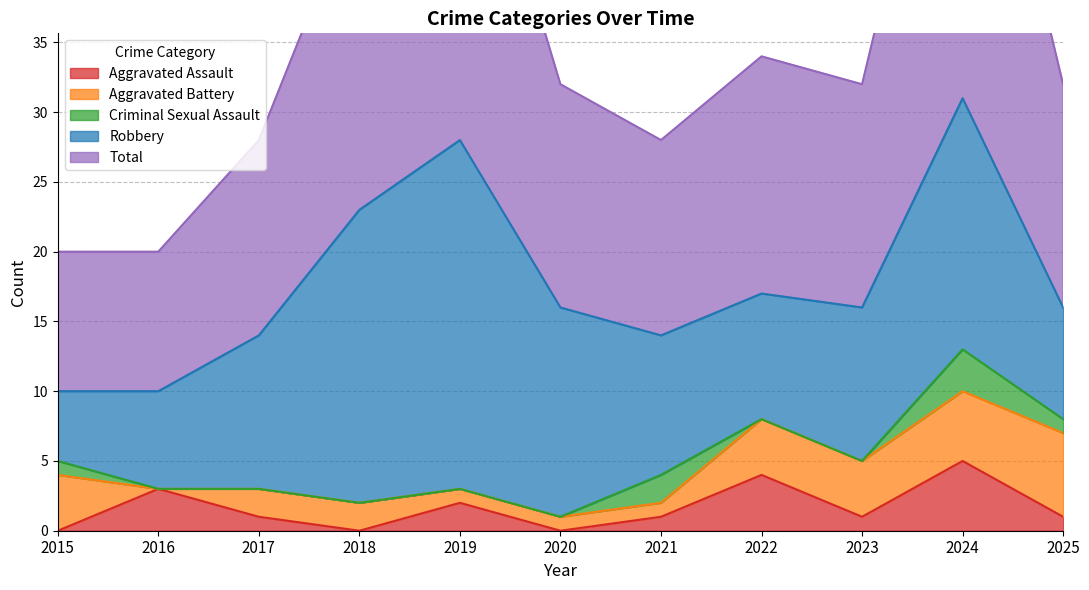

Does the chart have visible grid lines?

Yes